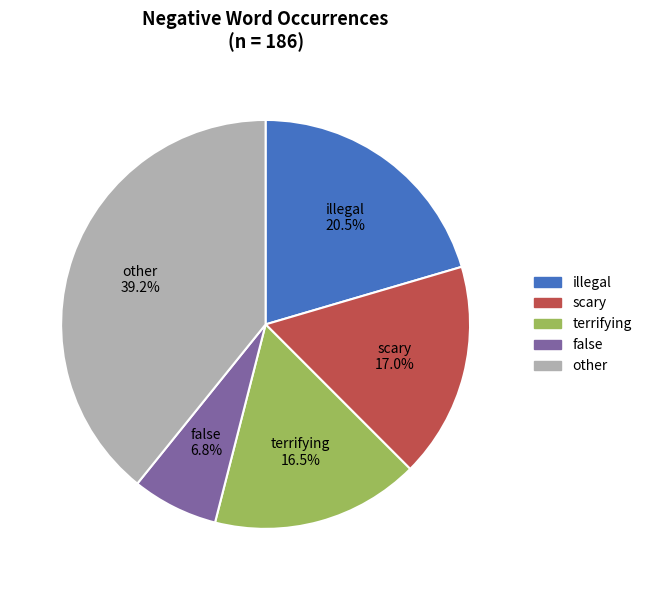

Is there any slice that represents more than half of the pie?

No